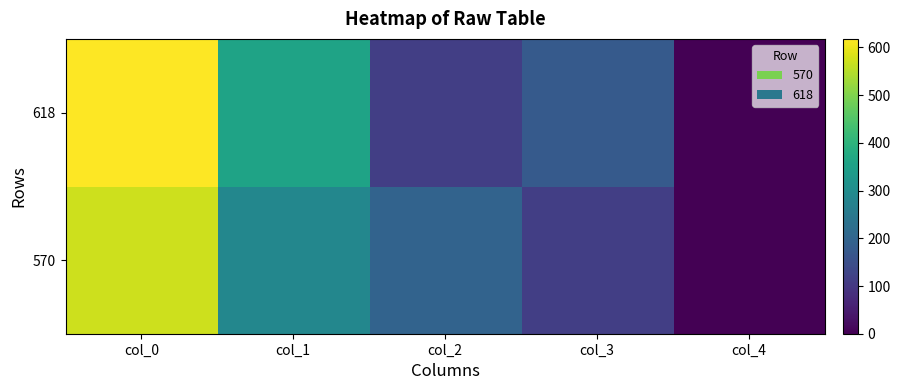

At how many categories does at least one series exceed 463?

1